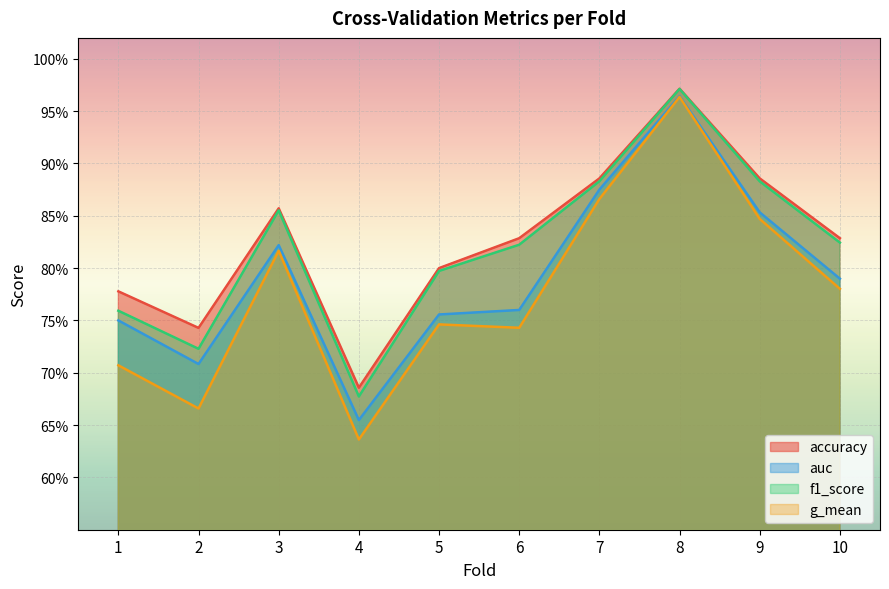

Count the number of data series in this chart.

4